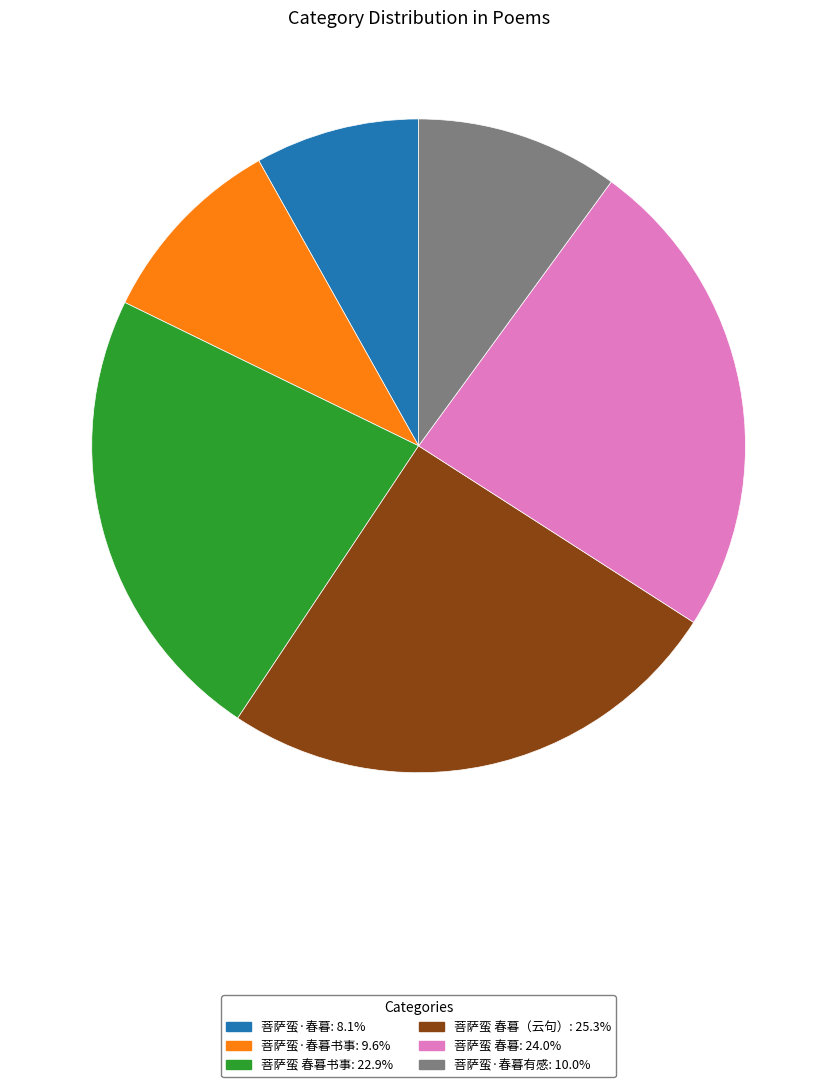

Is there a majority slice in this chart?

No